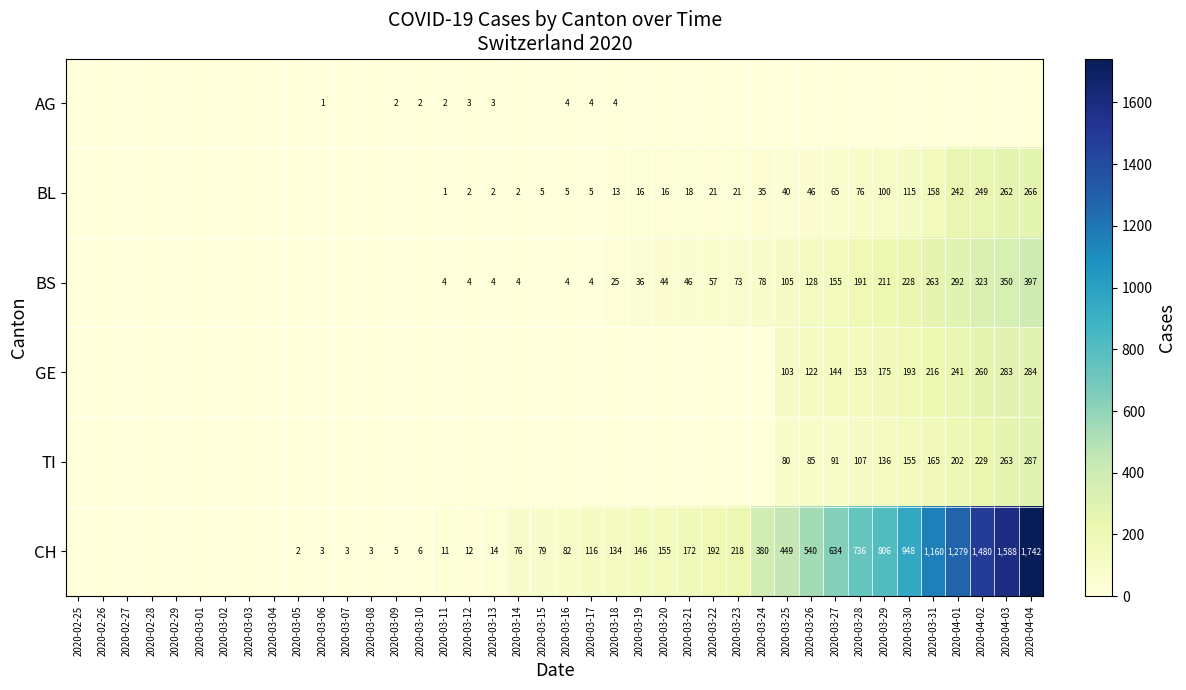

The value of TI at 2020-04-02 is 229. True or false?

True